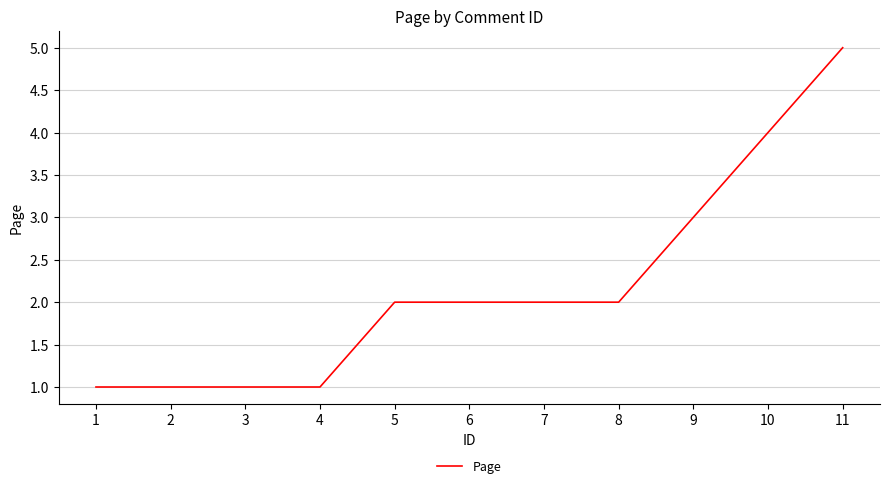

What is the maximum value shown in the chart?

5